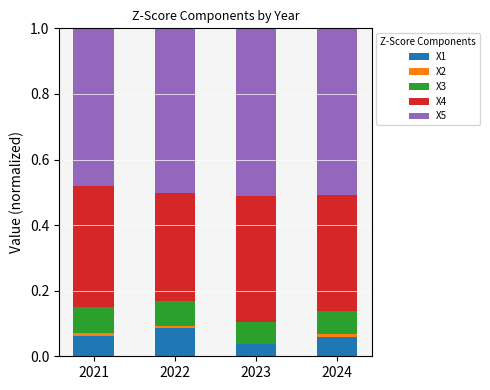

Which category has the highest value in the X1 series?

2022